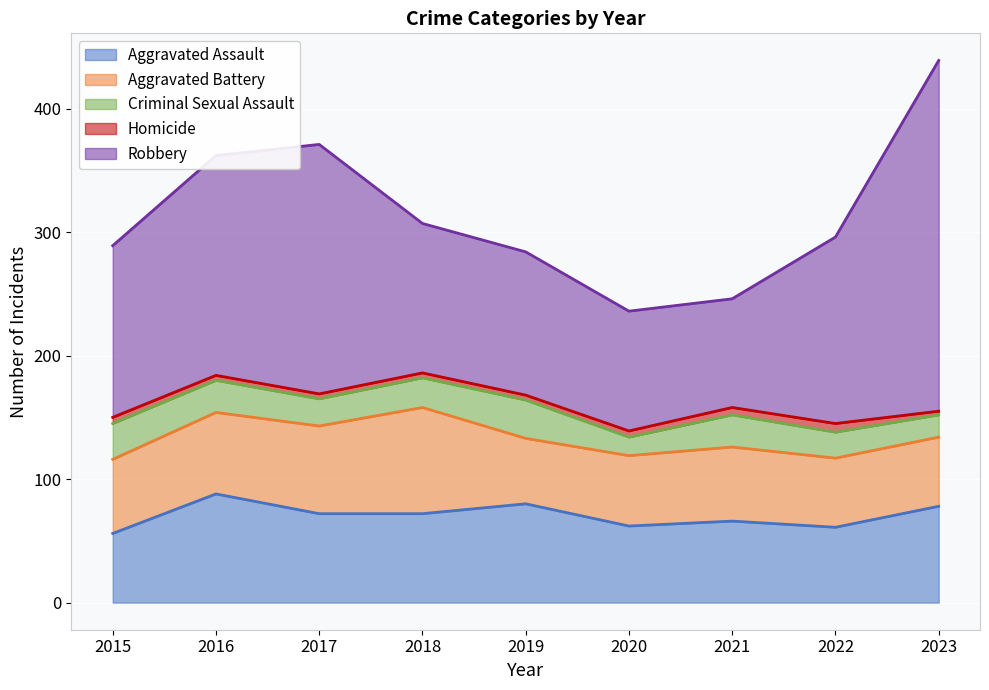

Where is Homicide nearest to the value 5?

2015